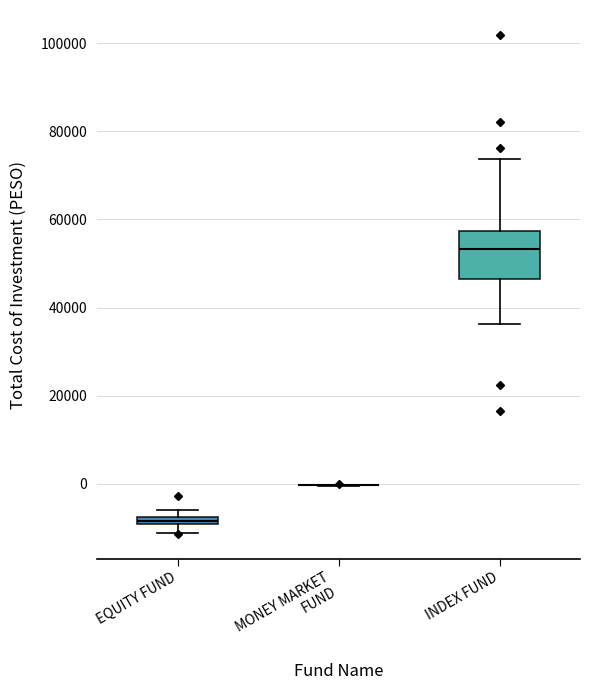

Comparing the boxes themselves (not the whiskers), which one is the tallest?

INDEX FUND